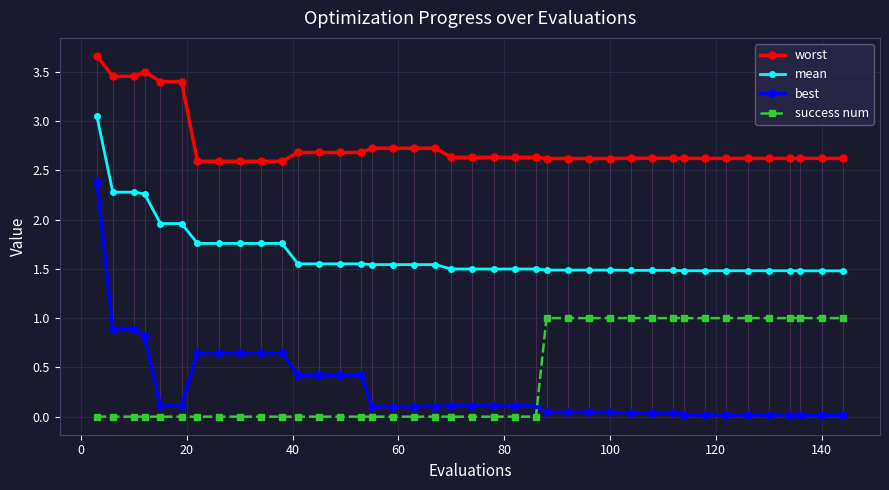

Which series has the largest total across all categories?

worst